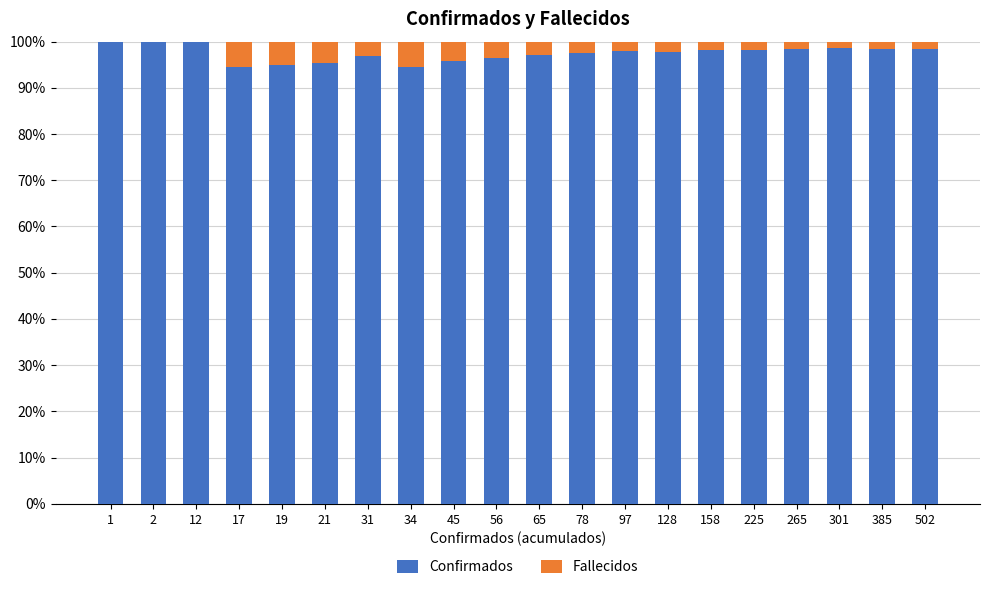

The value of Confirmados at 1 is 100.0. True or false?

True